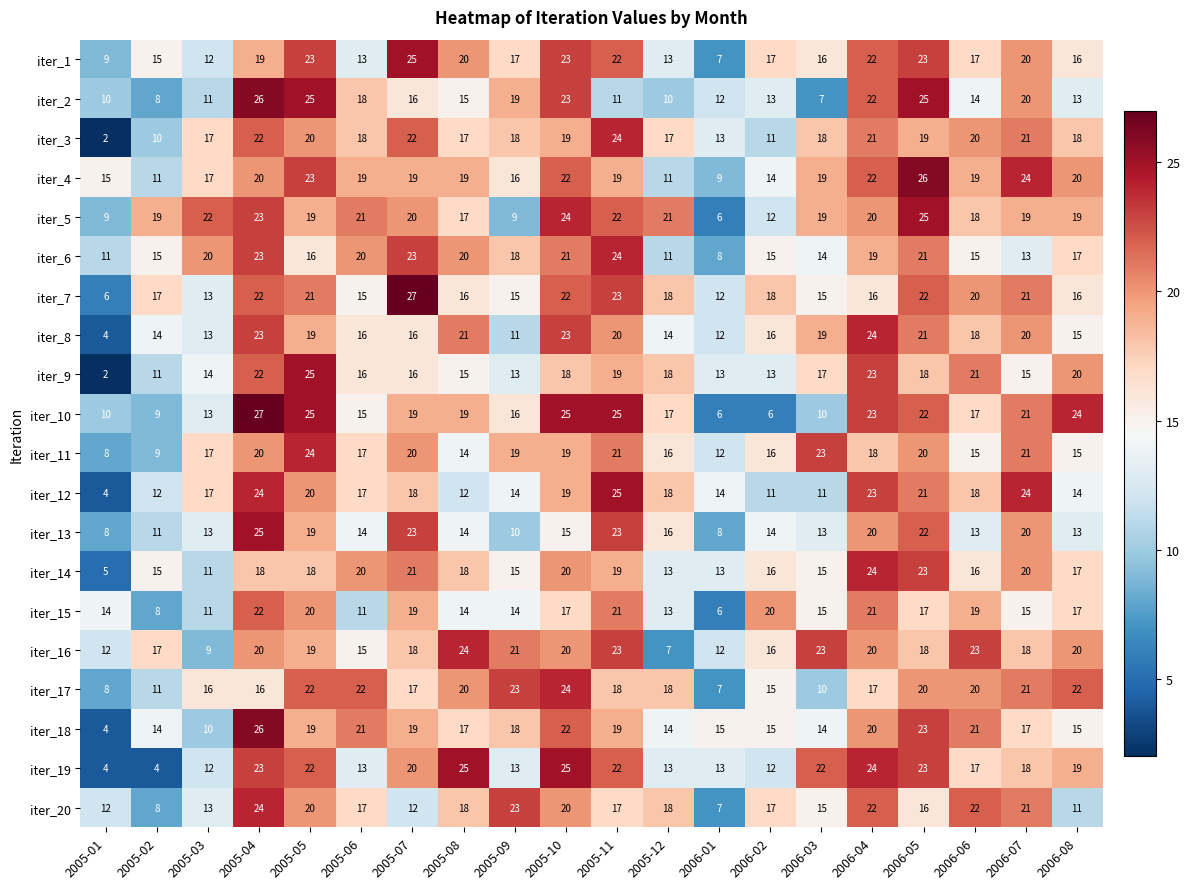

Which category has the lowest value across all series?

2005-01